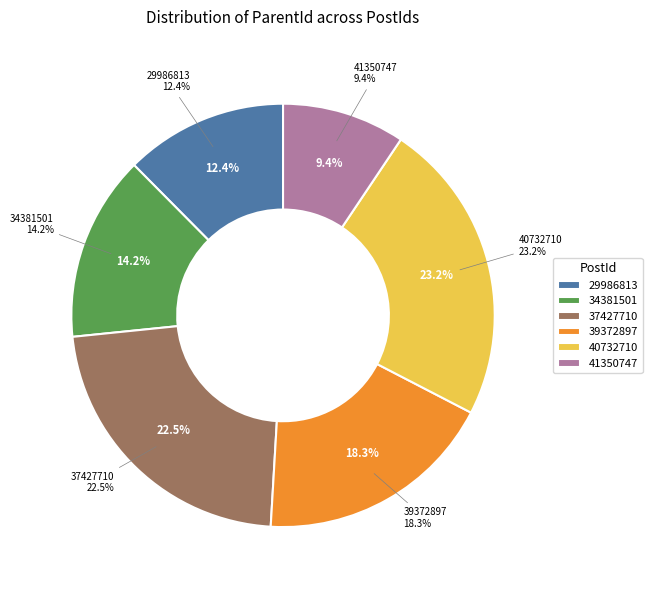

Between 39372897 and 34381501, which is larger?

39372897